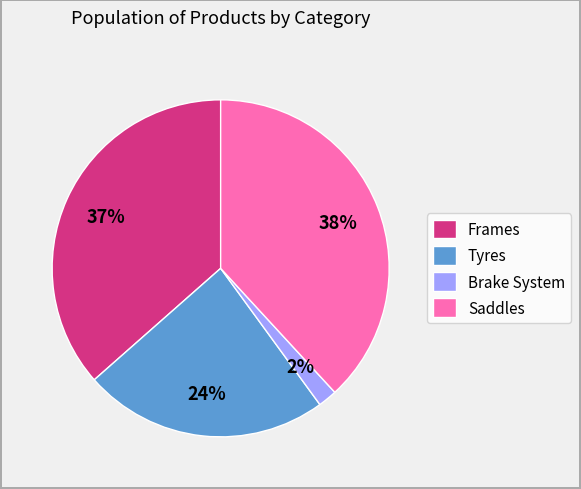

What percentage is the Saddles slice, to the nearest percent?

38%